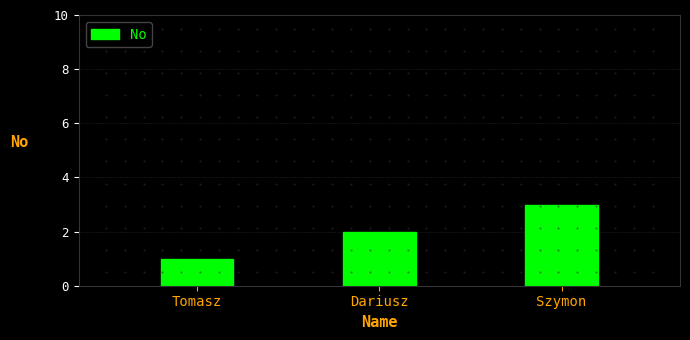

What is the label of the 1st bar from the right?

Szymon